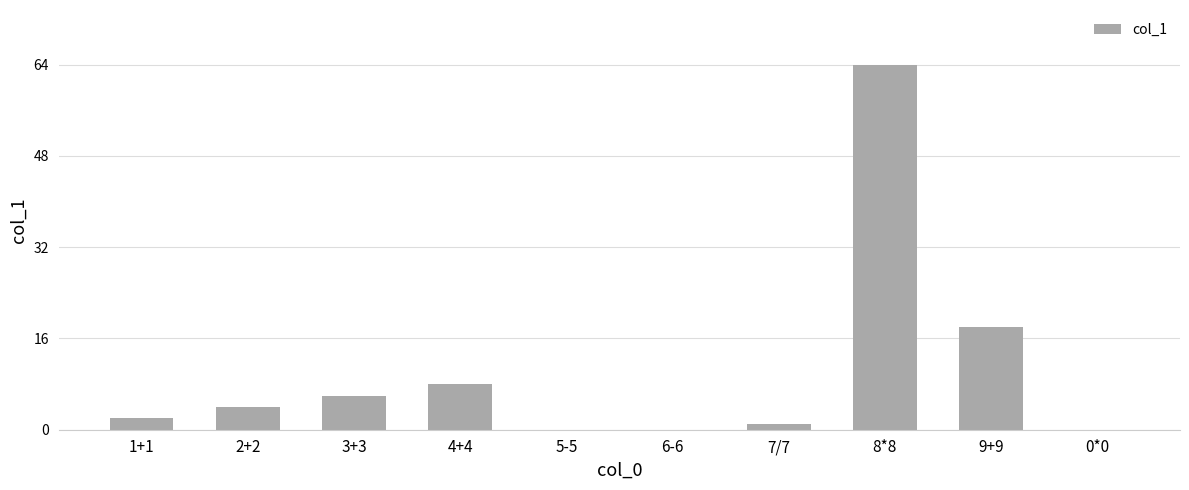

At which label is the value closest to 32?

9+9